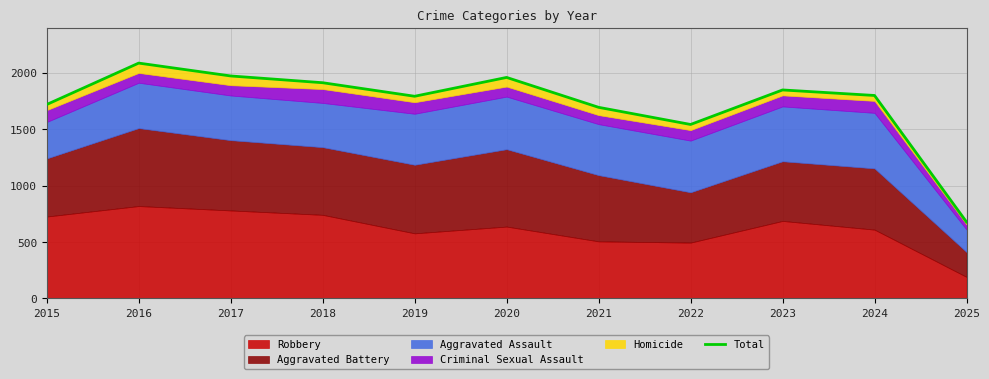

What is the approximate value at 2021, to the nearest 100?

1700